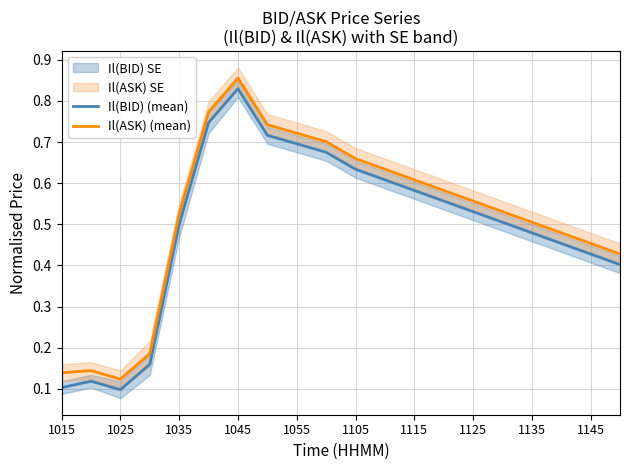

The Il(ASK) (mean) series shows 1.0 at 1055. True or false?

False